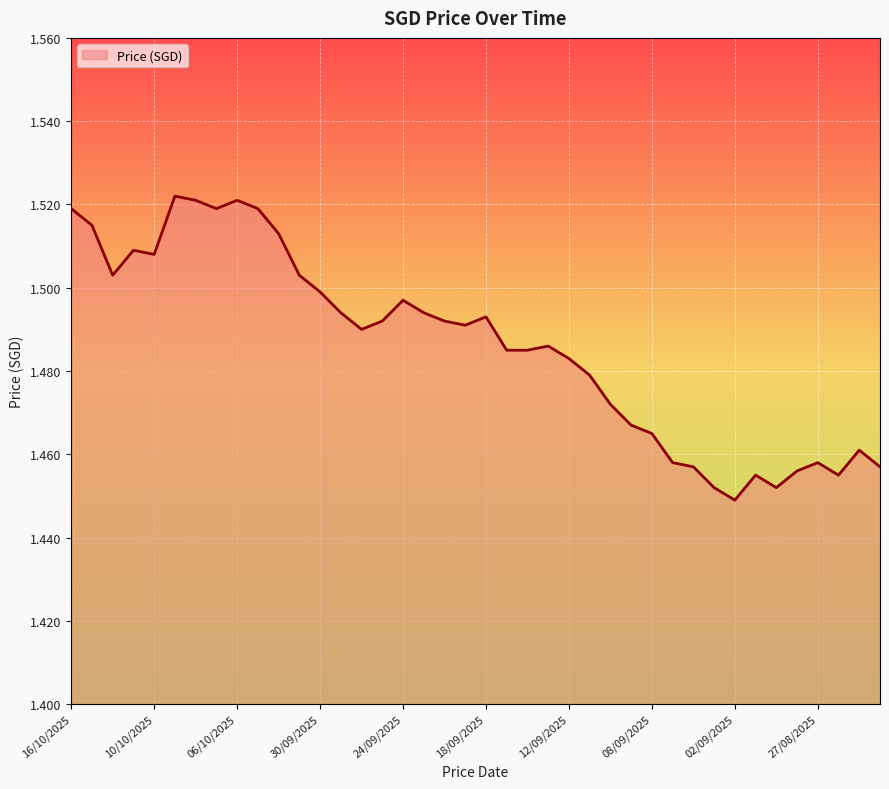

How many lines are shown in the chart?

1